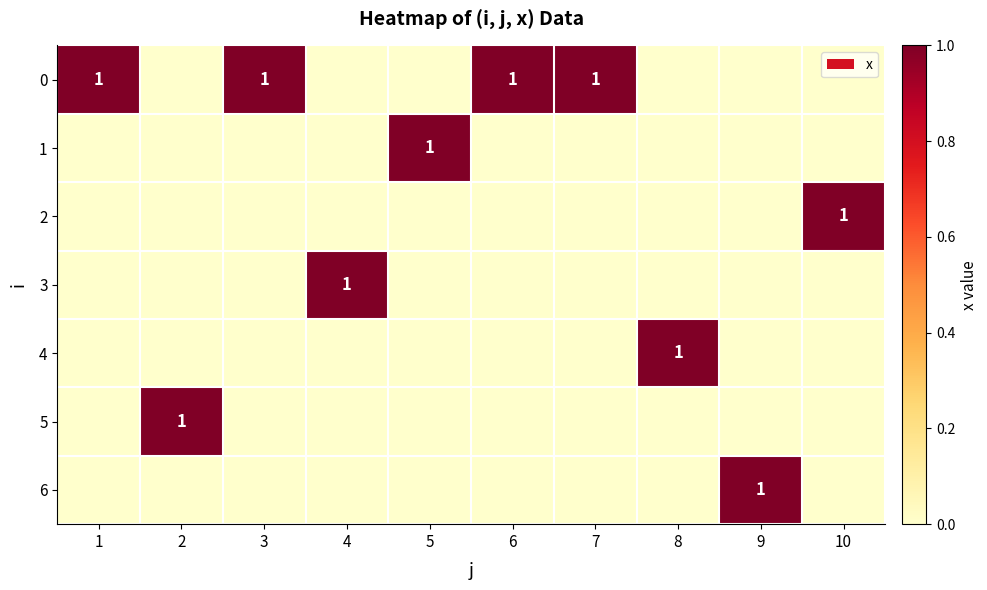

How many values in 0 are above zero?

4